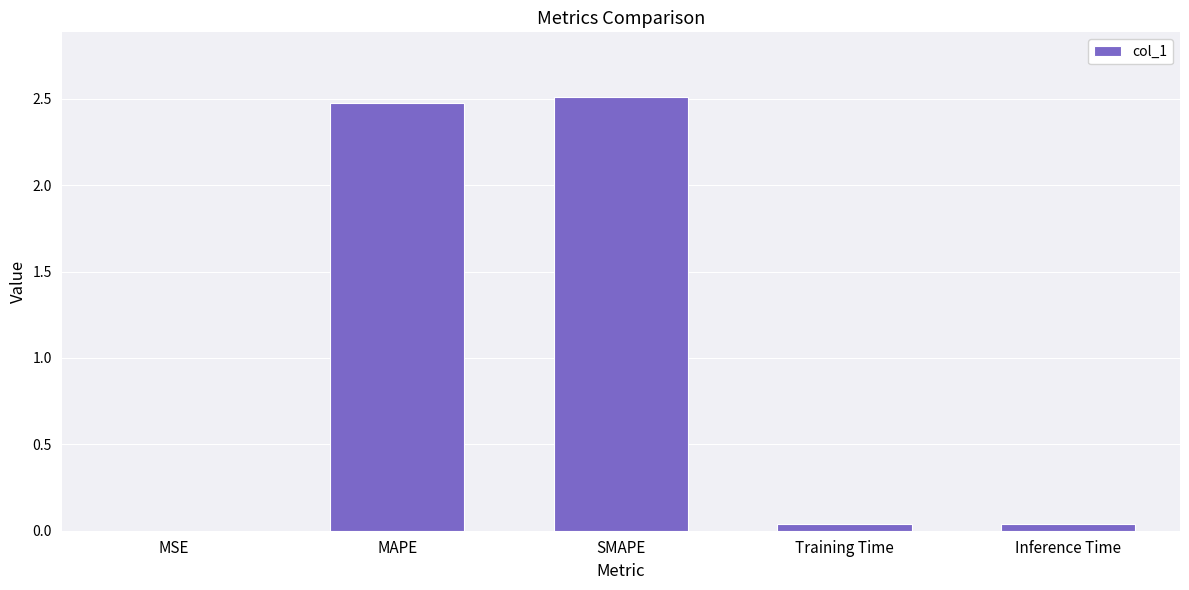

True or false: the data shows 0.0 at MSE.

True